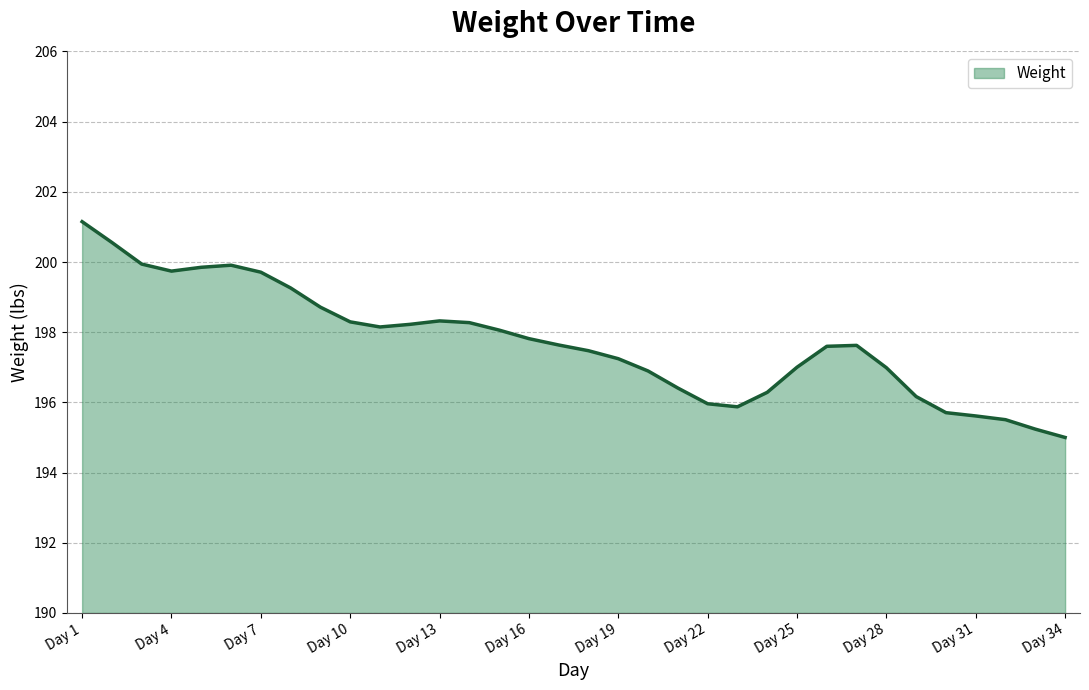

What is the difference between the maximum and minimum values?

6.1